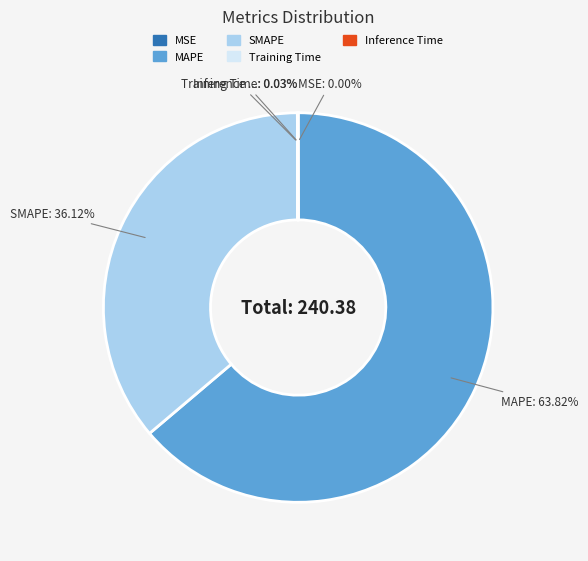

What is the largest slice in the pie chart?

MAPE